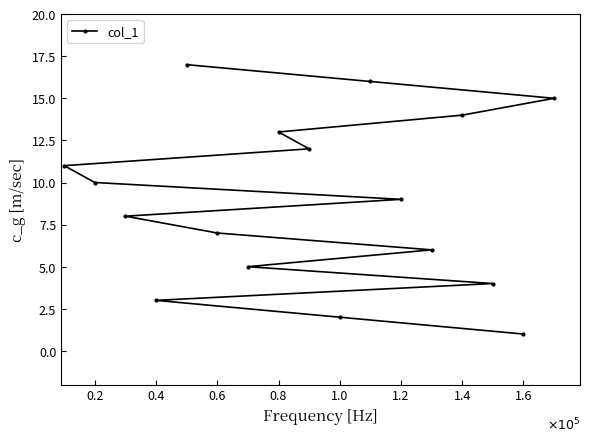

Reading left to right, extract all data points from this chart.

11	10	8	3	17	7	5	13	12	2	16	9	6	14	4	1	15